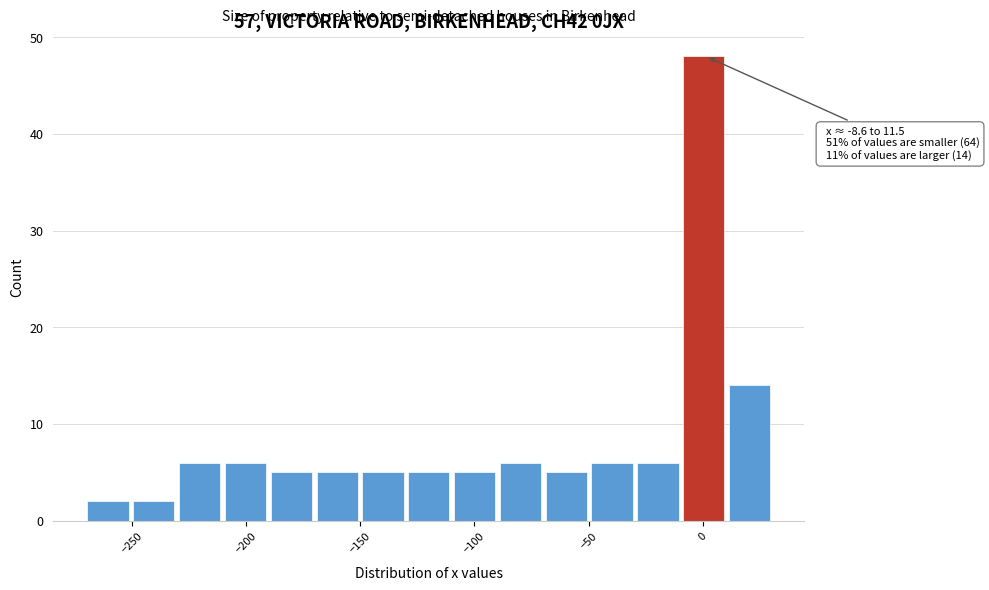

Over which range of the x-axis is the bar tallest?

-10 to 10